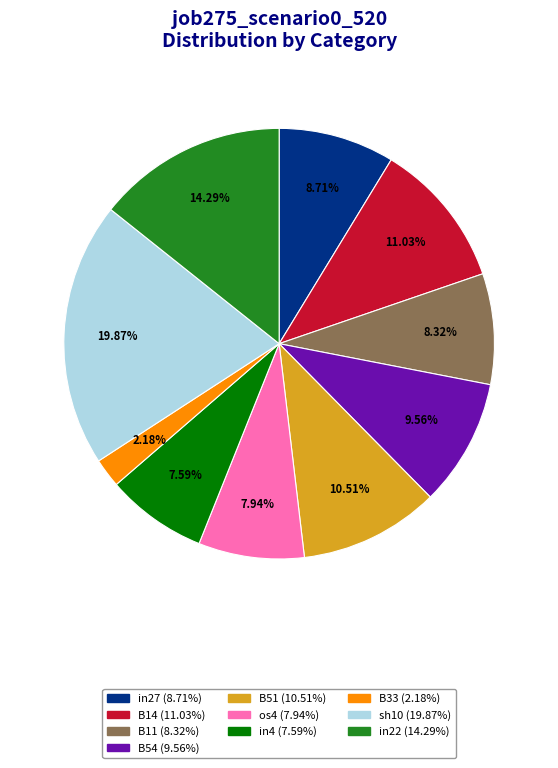

Do B33 and os4 together represent more than half of the pie?

No